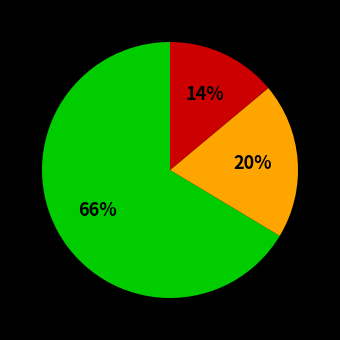

To the nearest percent, what is the difference between the largest and smallest slice percentages?

52%